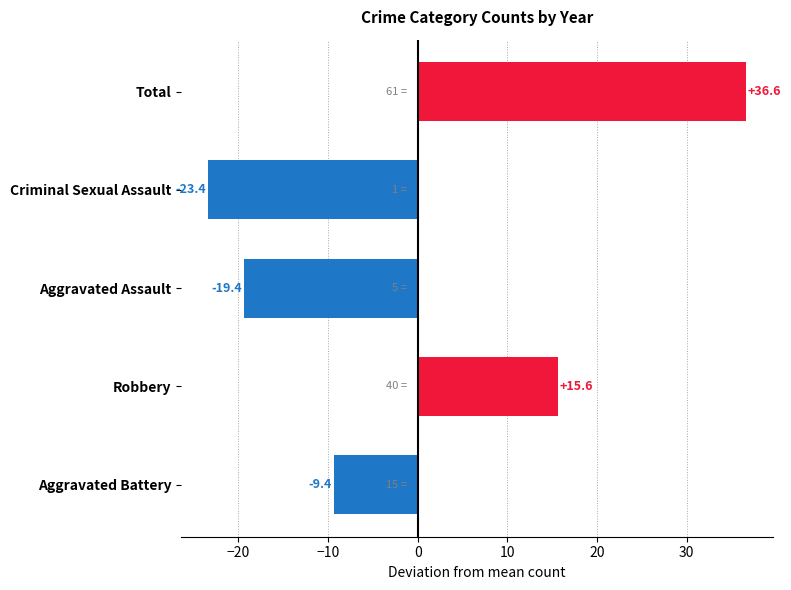

Which category has the lowest value across all series?

Criminal Sexual Assault